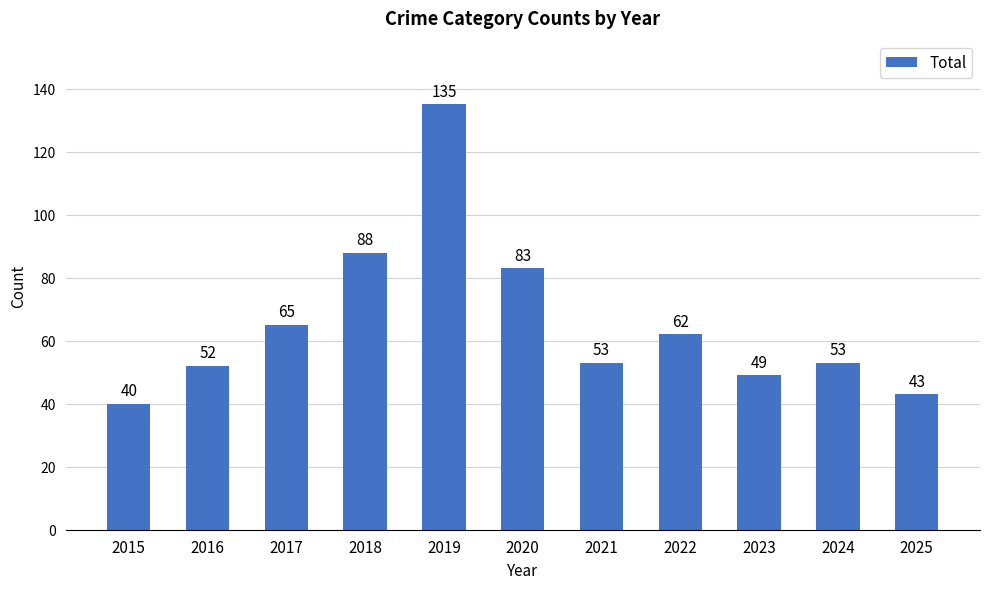

Where is the data nearest to the value 87?

2018